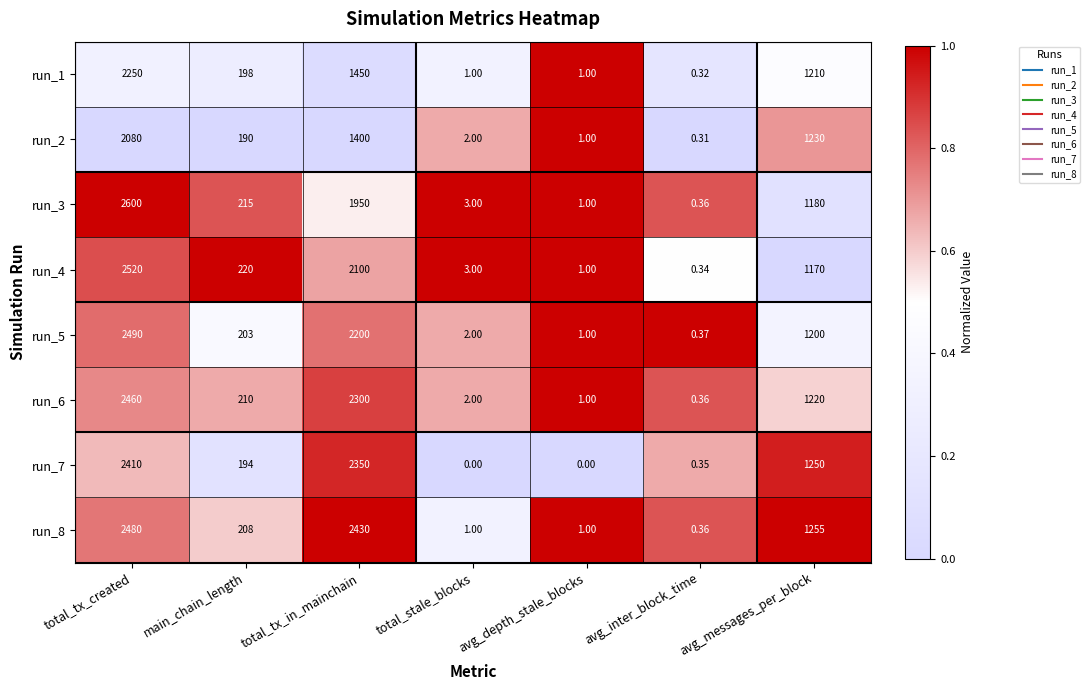

Count the number of categories in the chart.

7